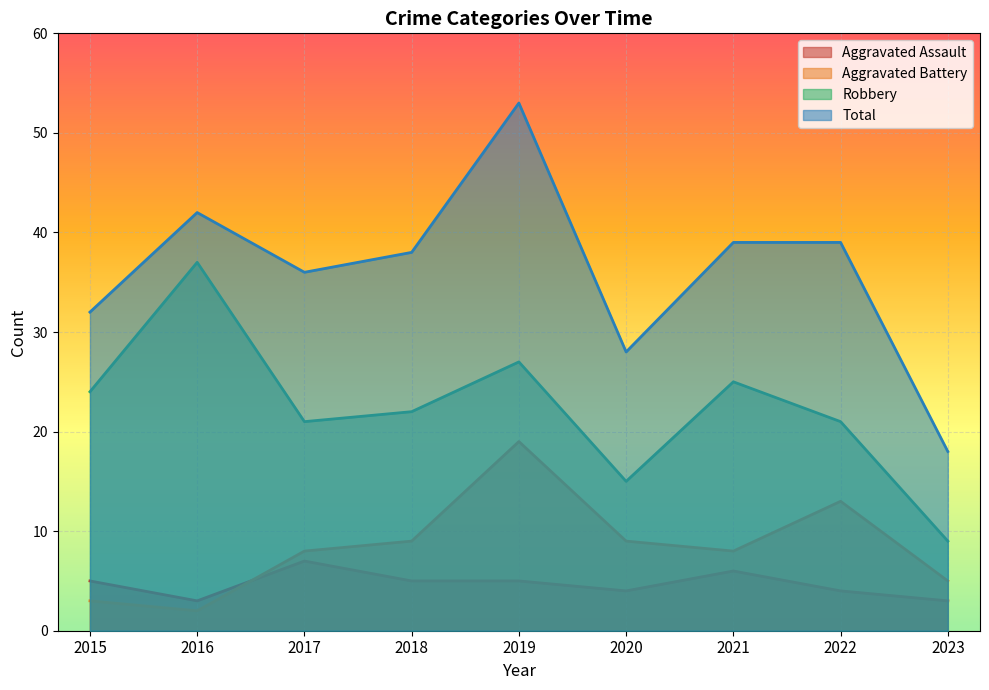

True or false: Aggravated Assault and Aggravated Battery intersect in this chart.

True